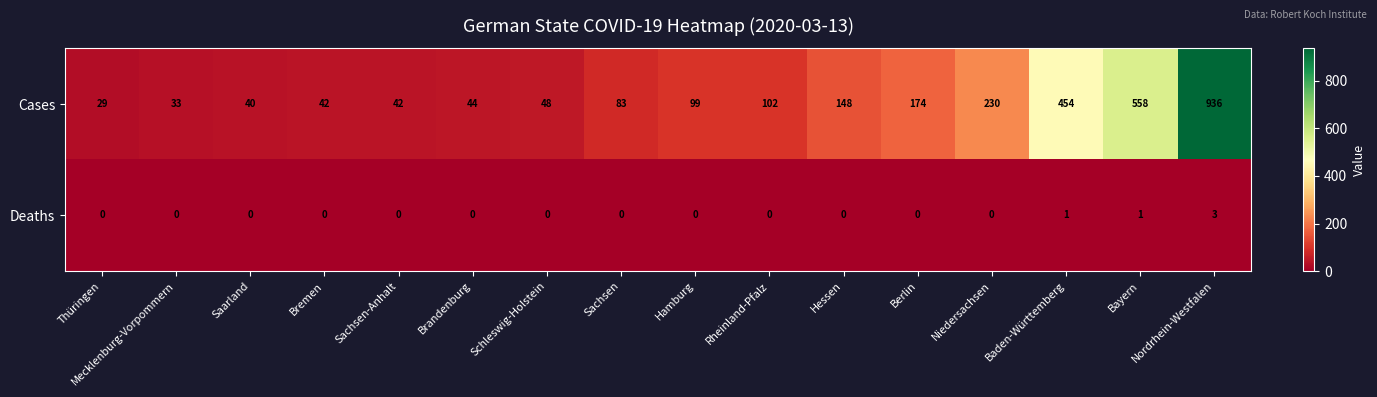

What is the difference between the maximum and minimum values in the Deaths series?

3